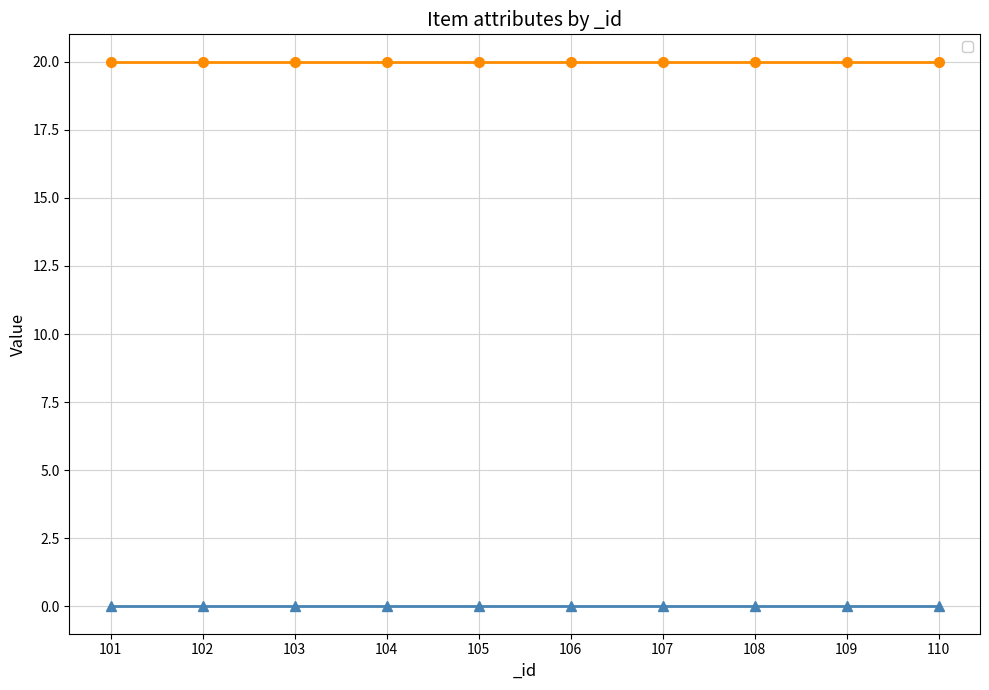

Rank the series by their maximum value, from lowest to highest.

_handAction, _maxstack